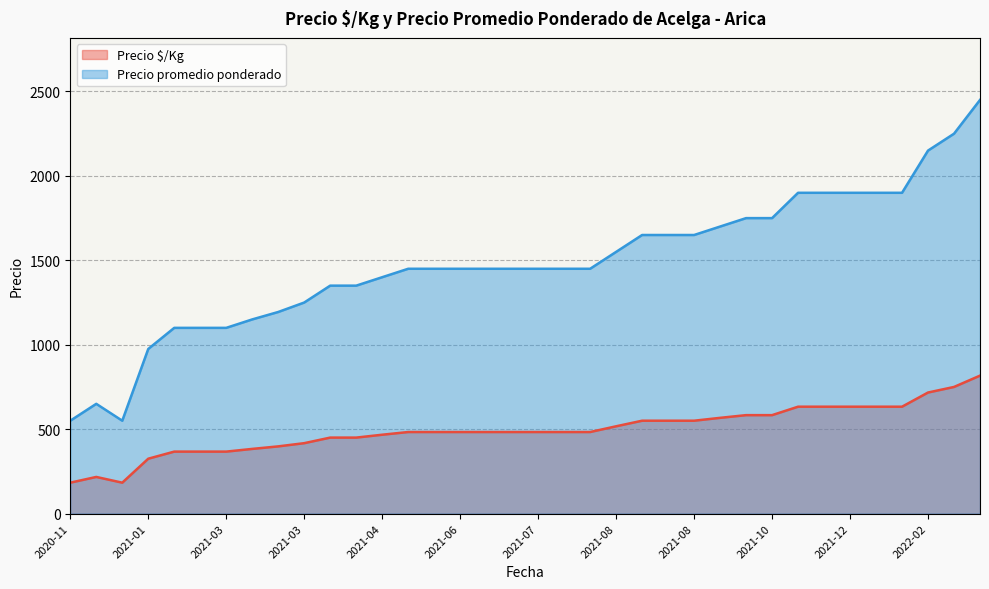

True or false: Precio $/Kg has a value of 227 at 2022-03.

False